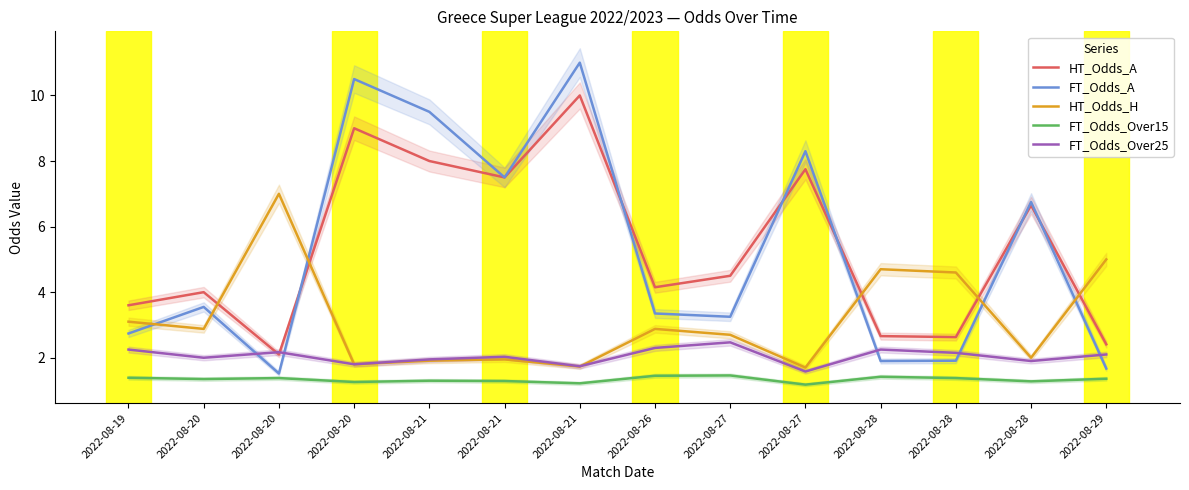

At 2022-08-21, list the series in order from smallest to largest.

FT_Odds_Over15, HT_Odds_H, FT_Odds_Over25, HT_Odds_A, FT_Odds_A